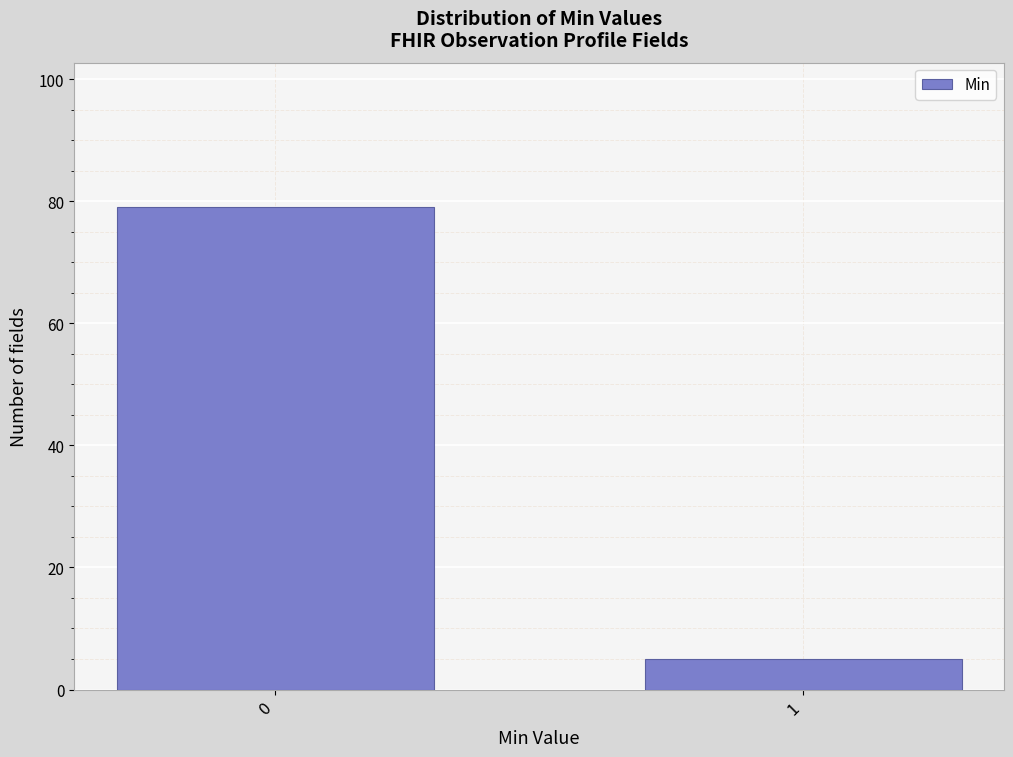

Reading right to left, list all the values displayed in this chart.

1=5	0=79